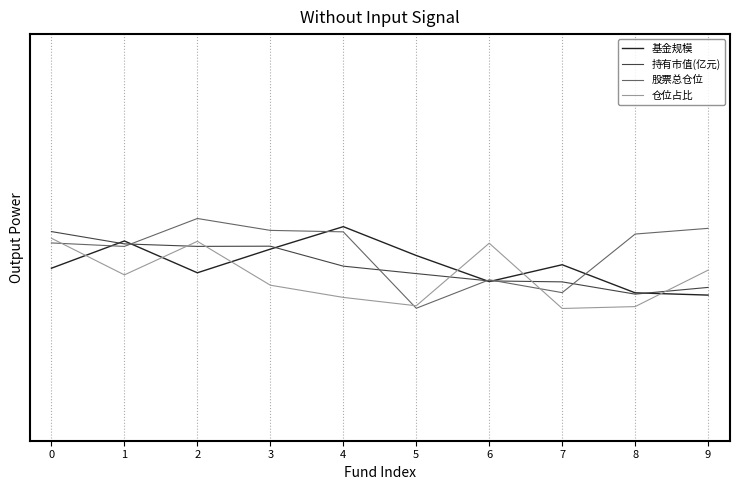

What is the value of the 基金规模 point at the 2nd from the left?

0.5